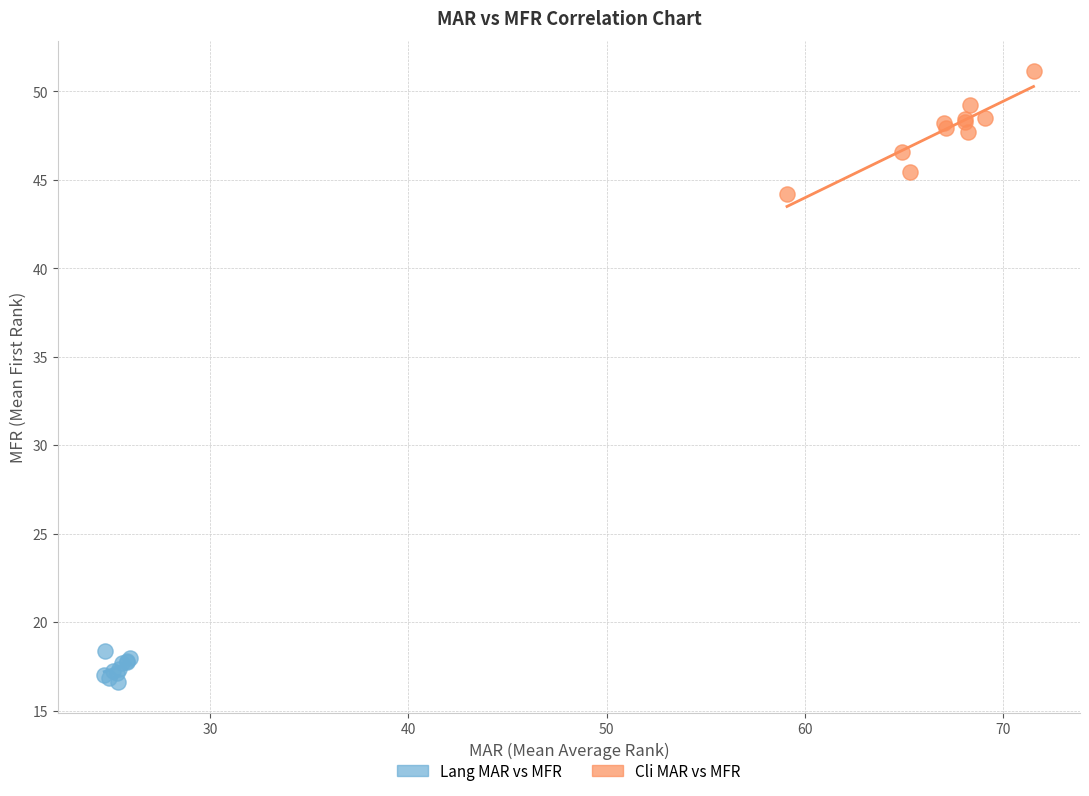

Which series has the widest spread of Y values?

Cli MAR vs MFR